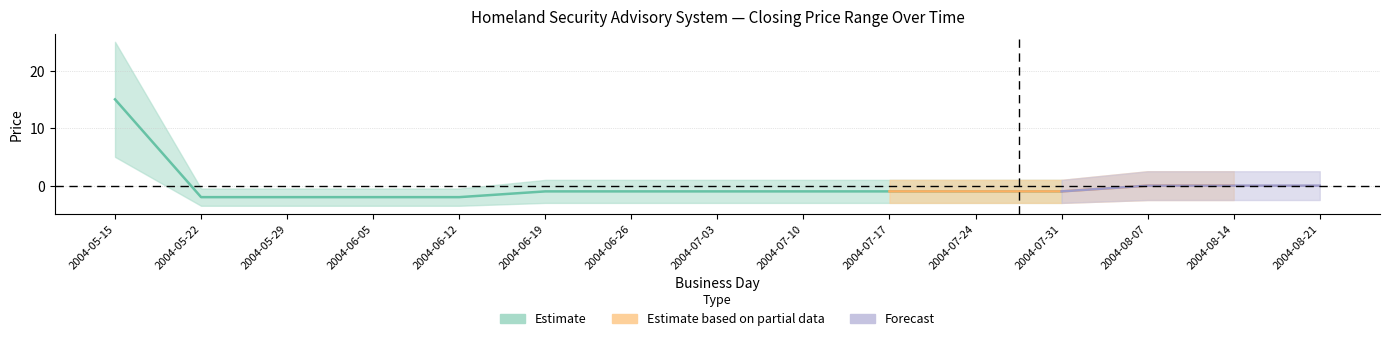

At which category is the sum across all series the highest?

2004-05-15